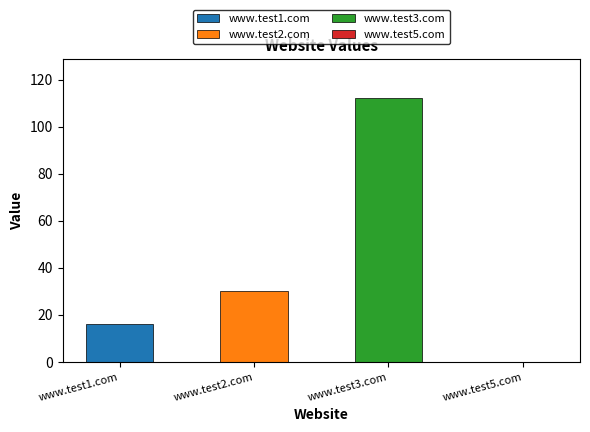

Rank the categories by value from lowest to highest.

www.test5.com, www.test1.com, www.test2.com, www.test3.com